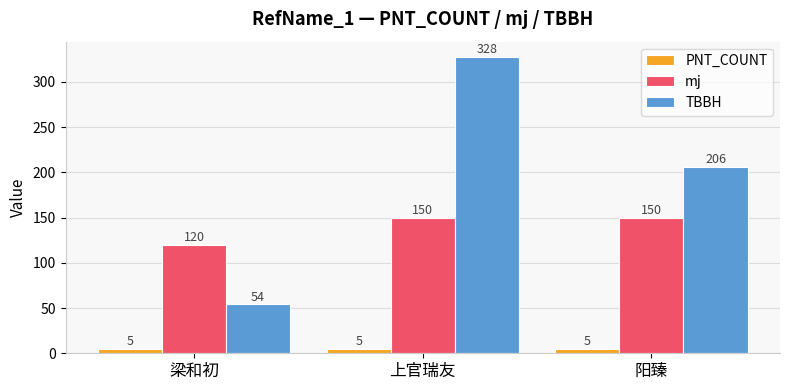

Are the bars horizontal?

No